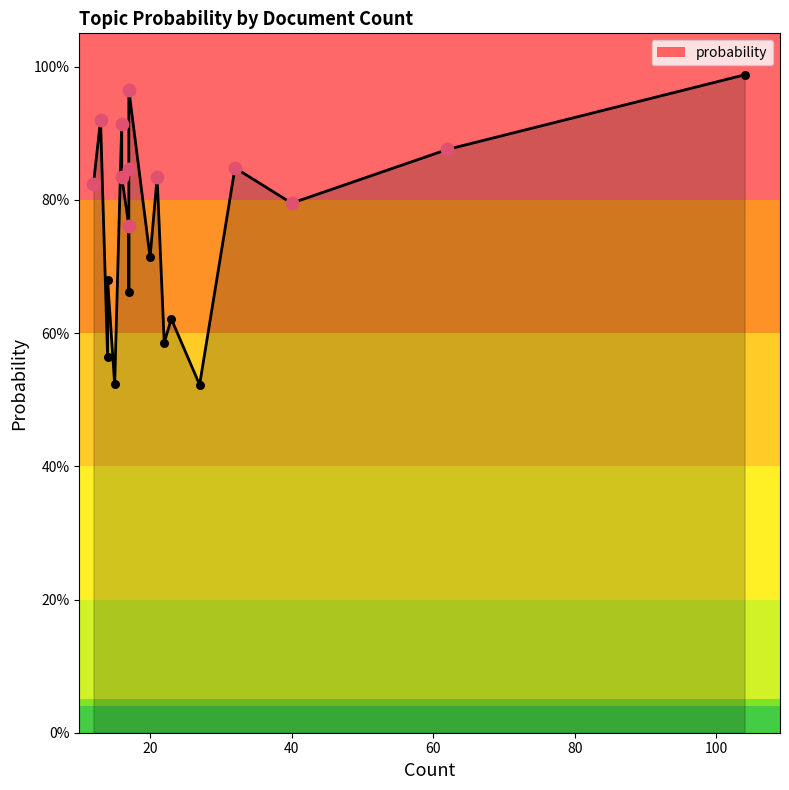

Which has a higher value, 17 or 27?

17